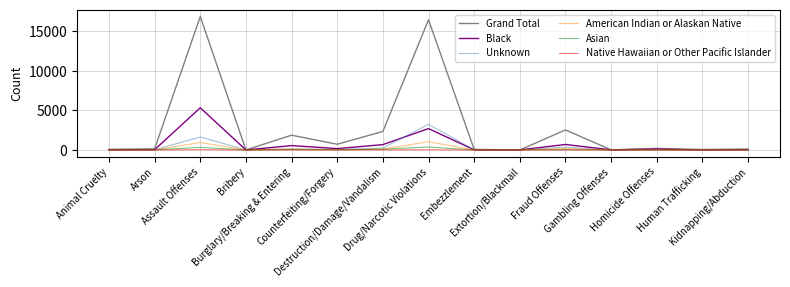

Which series has the largest total across all categories?

Grand Total